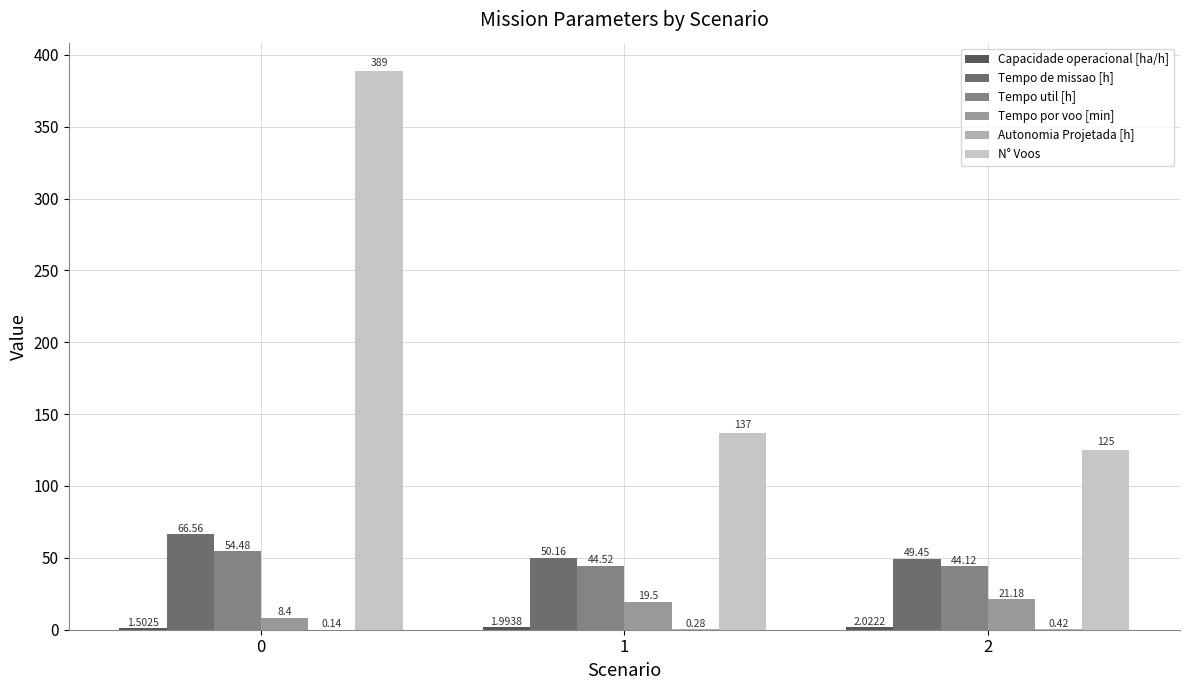

Is it true that Tempo de missao [h] equals 71.1 at 2?

False